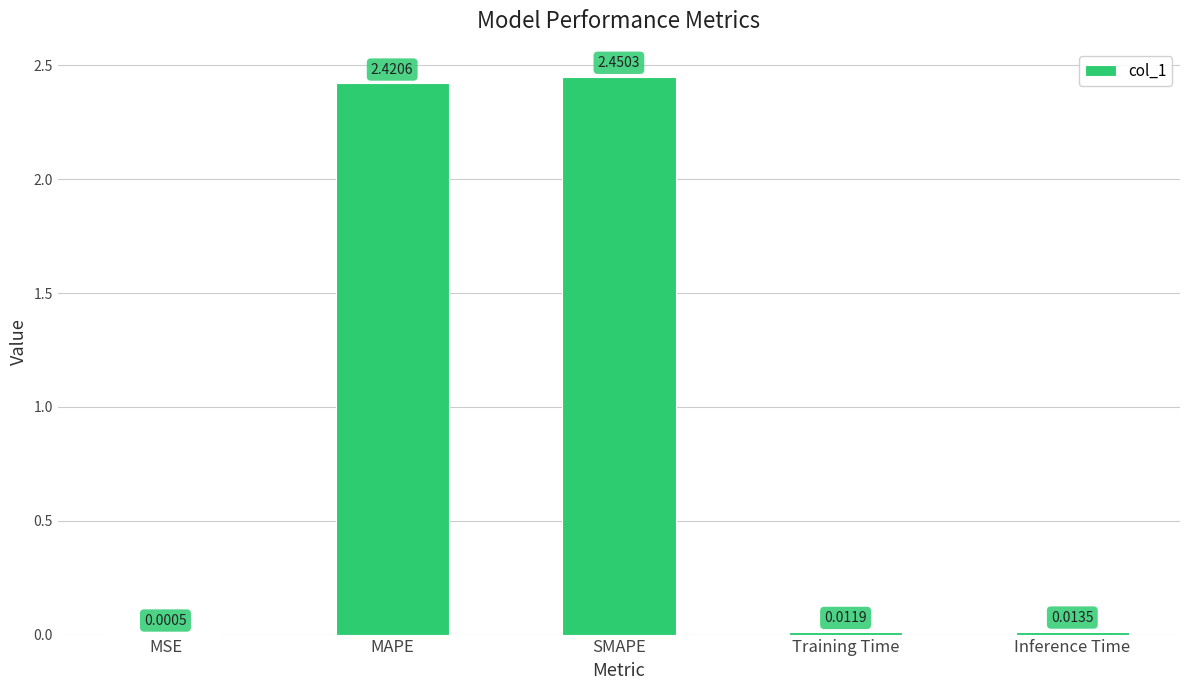

What is the change in value from MSE to MAPE?

+2.4